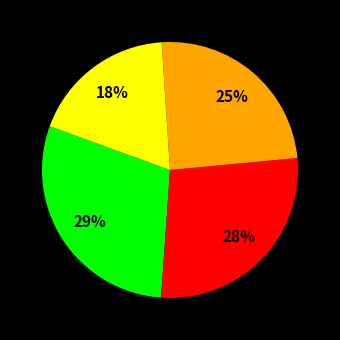

Is there a majority slice in this chart?

No